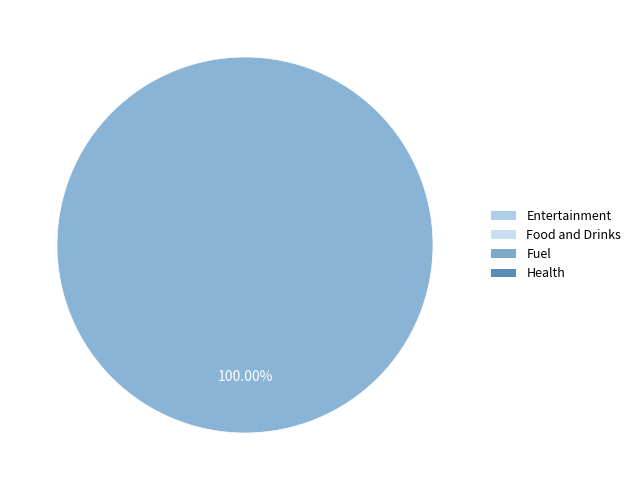

Is there a majority slice in this chart?

Yes